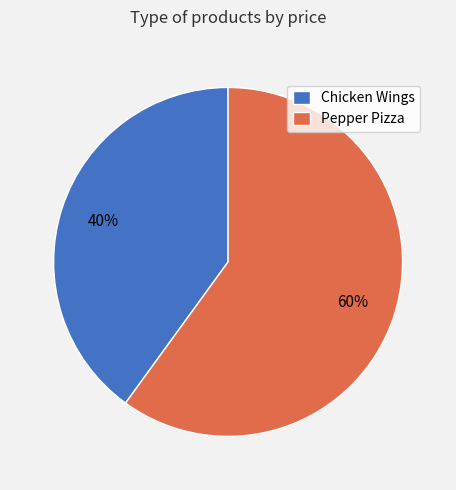

Is there a majority slice in this chart?

Yes